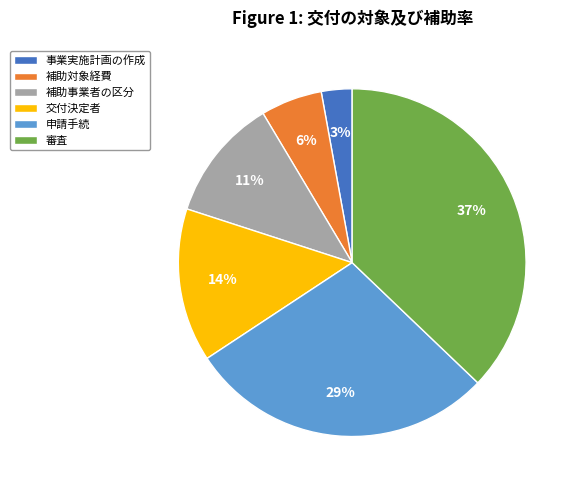

What is the smallest slice in the pie chart?

事業実施計画の作成